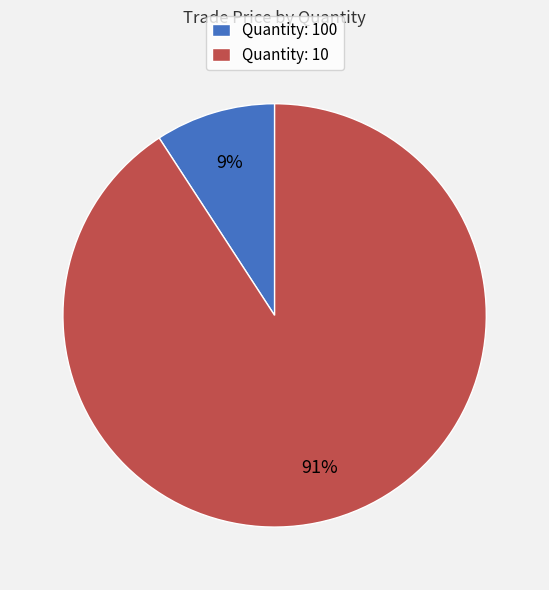

Which slice represents more than half of the pie?

Quantity: 10